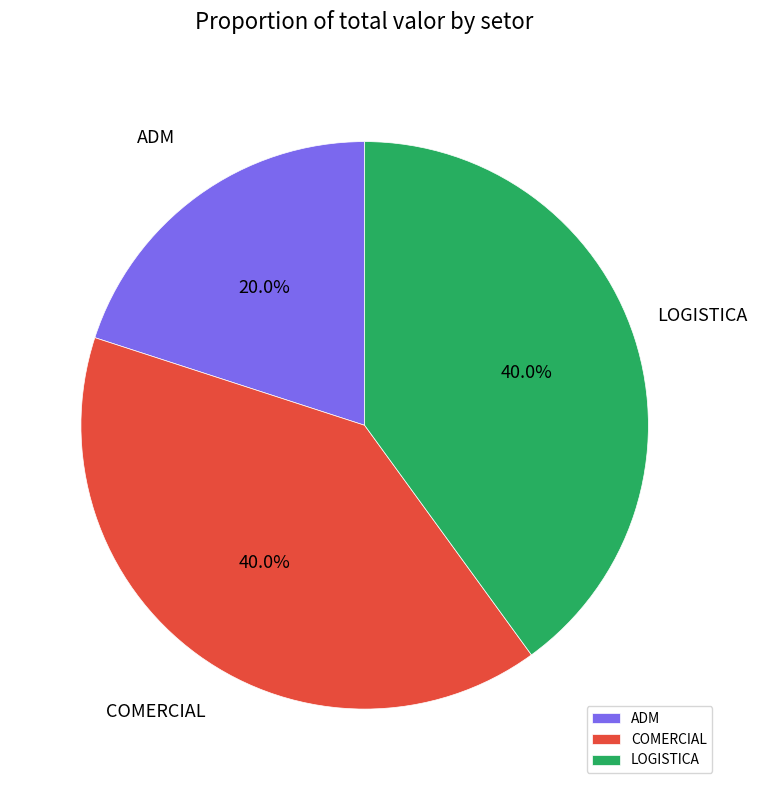

Does ADM account for over 50% of the chart?

No